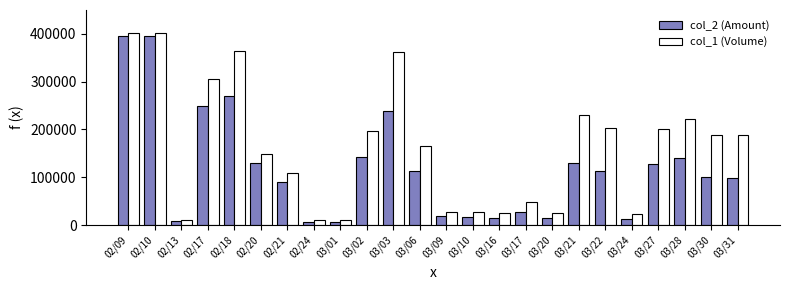

Is it true that col_1 (Volume) equals 269700 at 03/02?

False